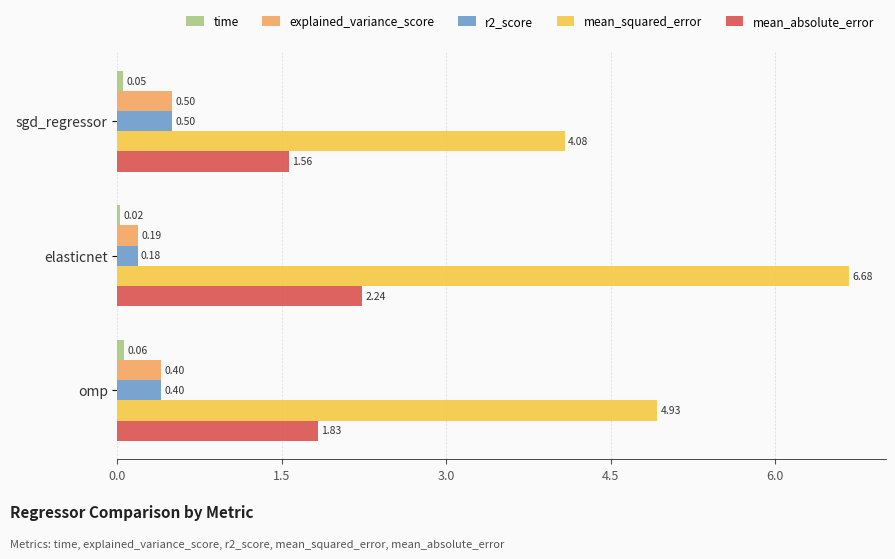

Which label corresponds to the smallest value in the chart?

elasticnet